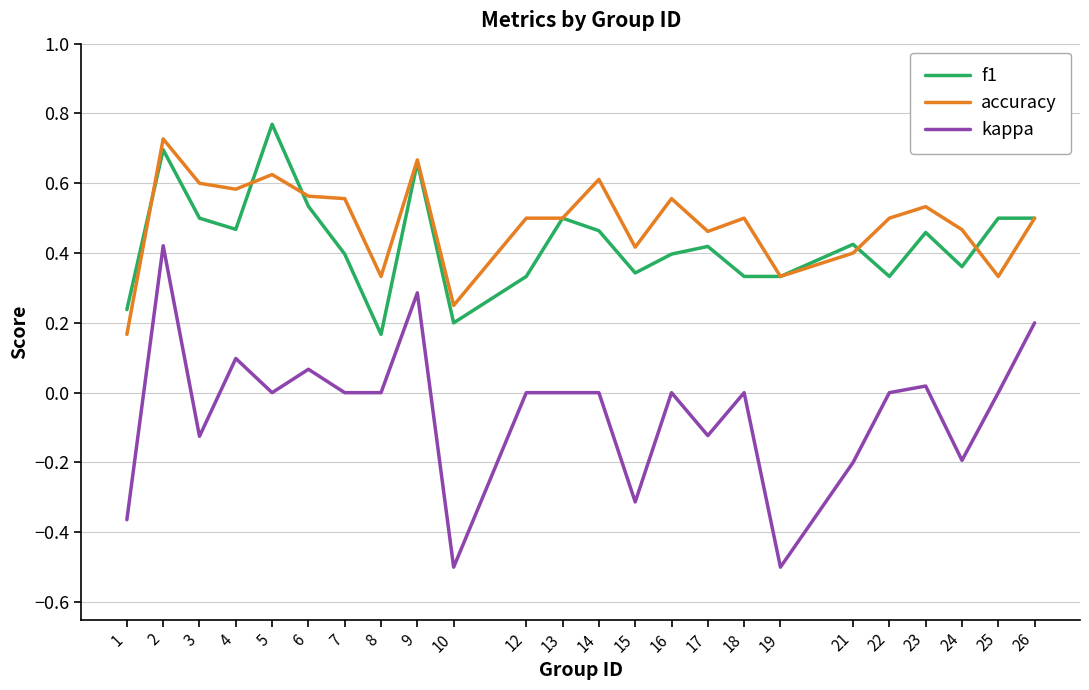

Is the value of accuracy at 2 greater than the value of f1 at 12?

Yes